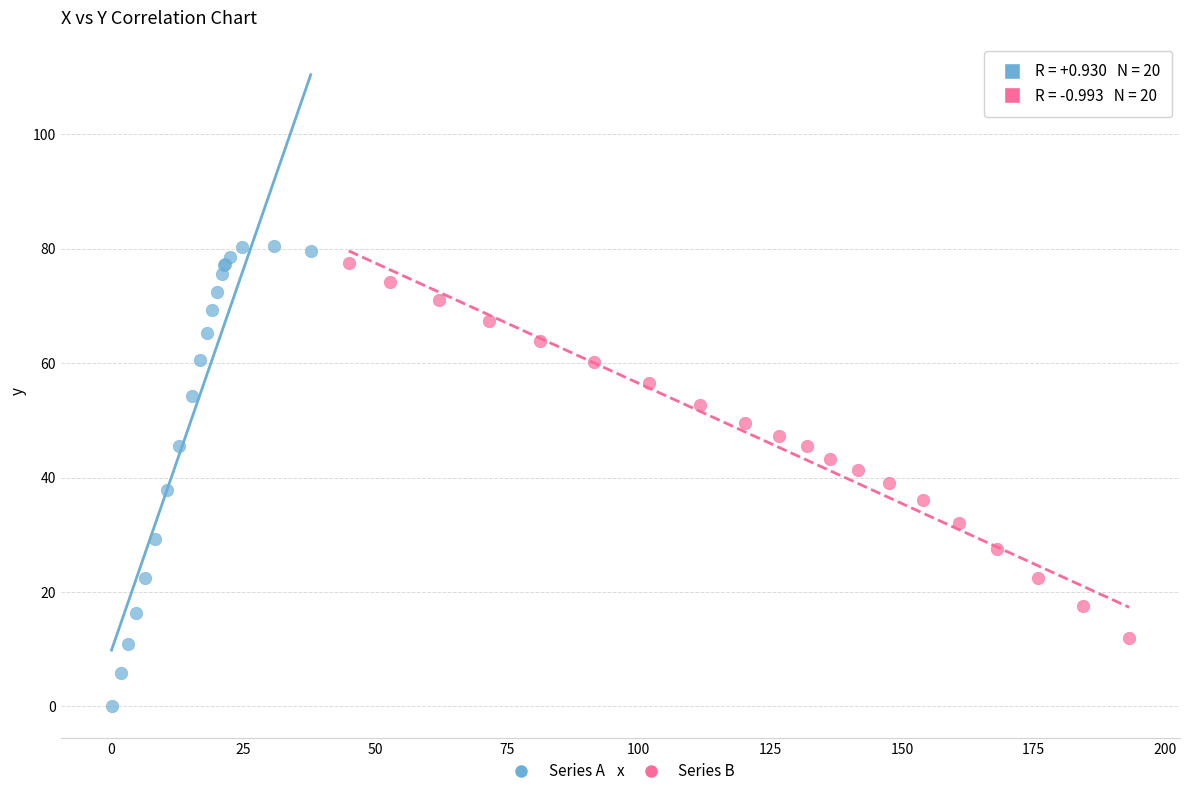

Which series reaches the minimum Y coordinate?

Series A